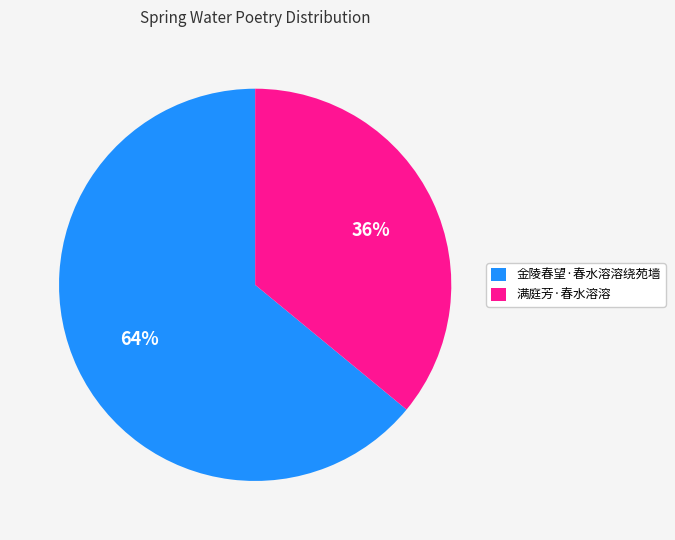

How many segments does this pie chart have?

2